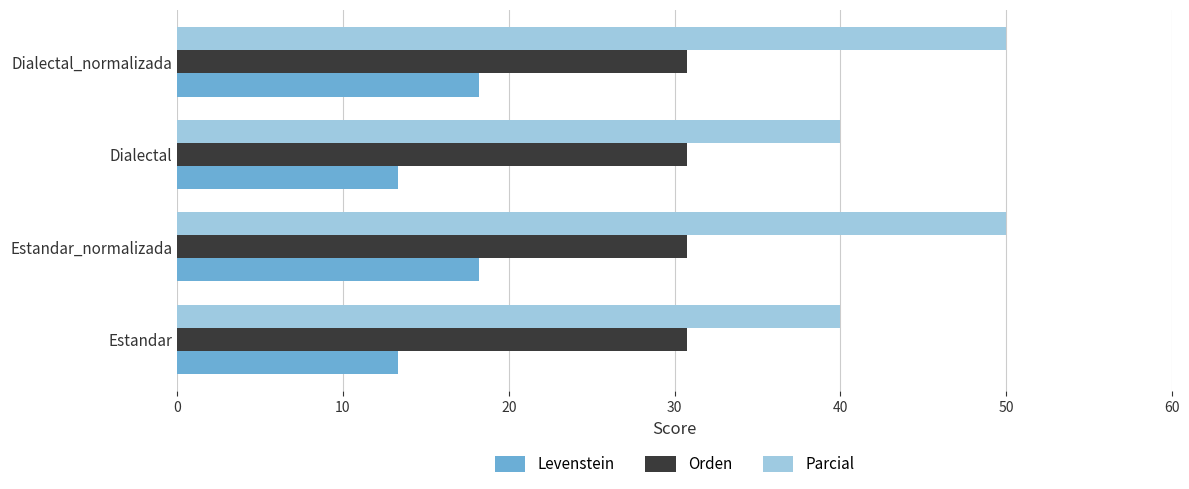

Rank the series by their average value, from lowest to highest.

Levenstein, Orden, Parcial